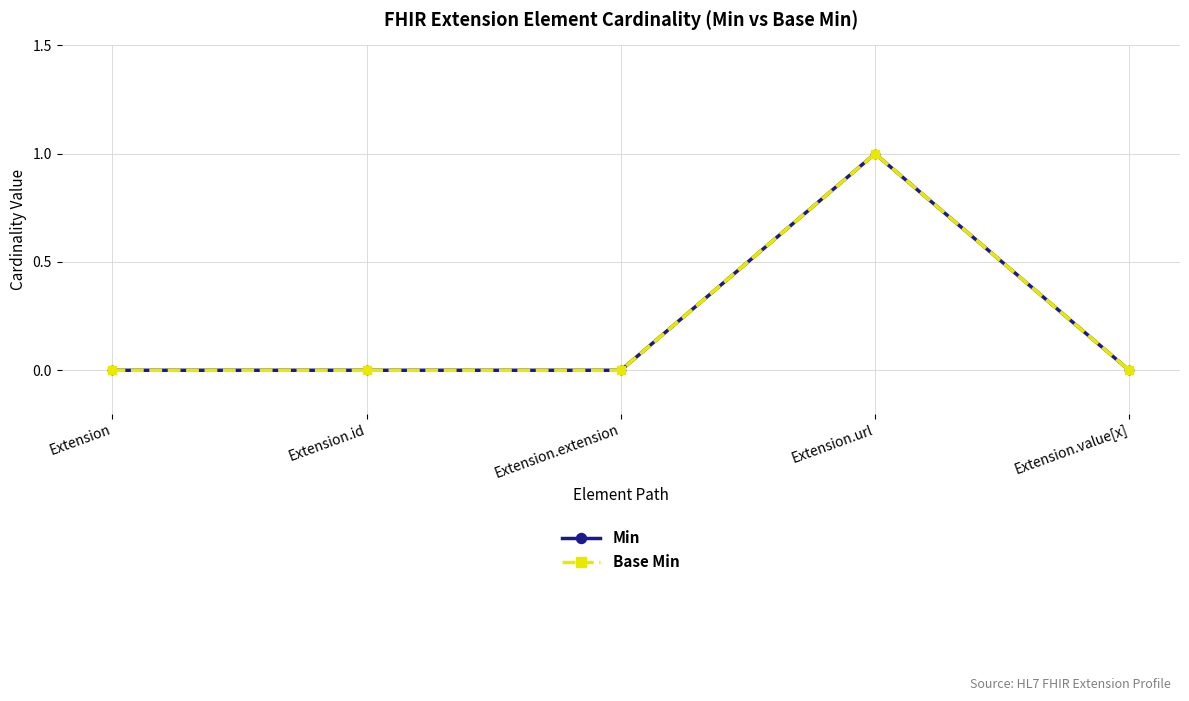

Which label corresponds to the largest value in the chart?

Extension.url